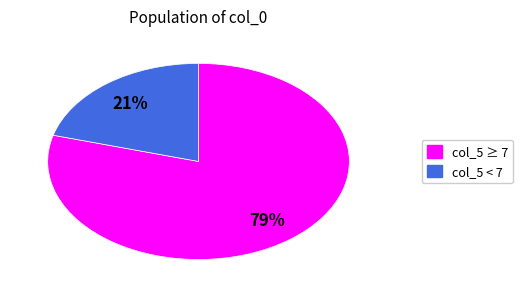

To the nearest percent, what is the combined percentage of col_5 < 7 and col_5 ≥ 7?

100%